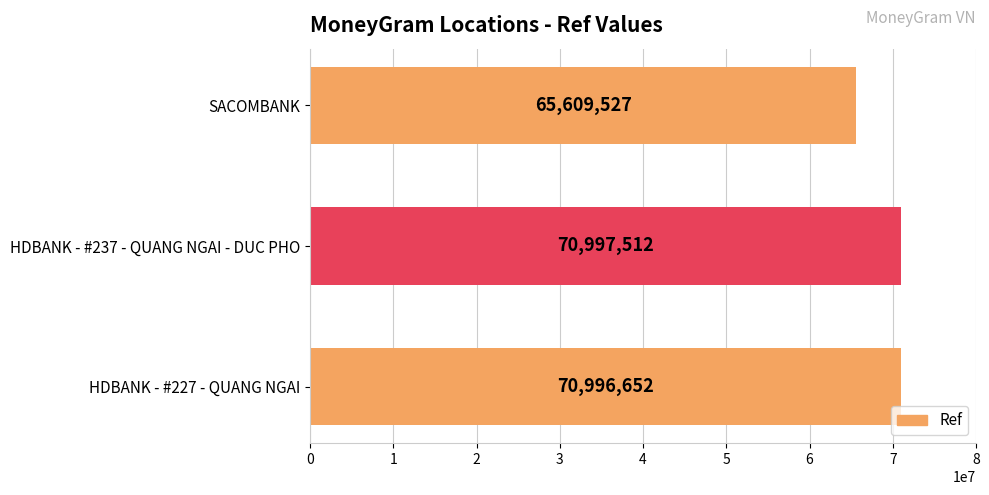

The chart shows a value of 47170901 at HDBANK - #237 - QUANG NGAI - DUC PHO. True or false?

False